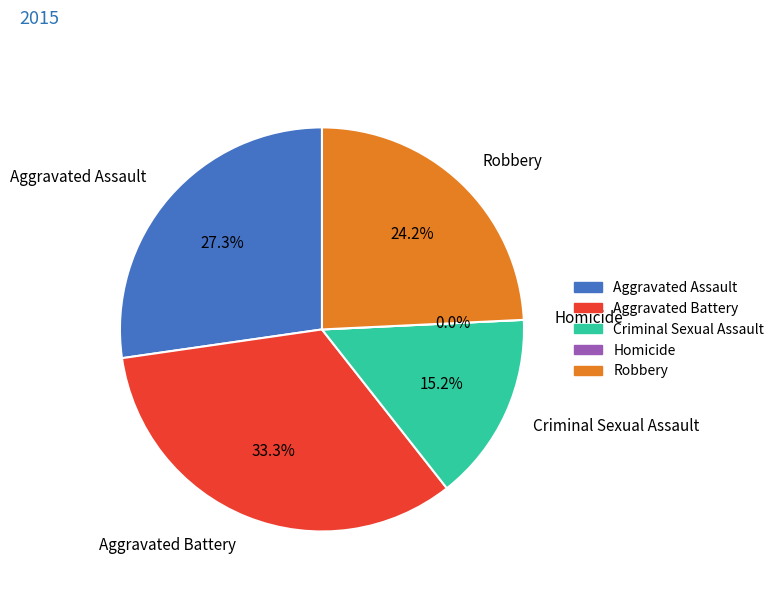

Which has a higher value, Robbery or Aggravated Battery?

Aggravated Battery